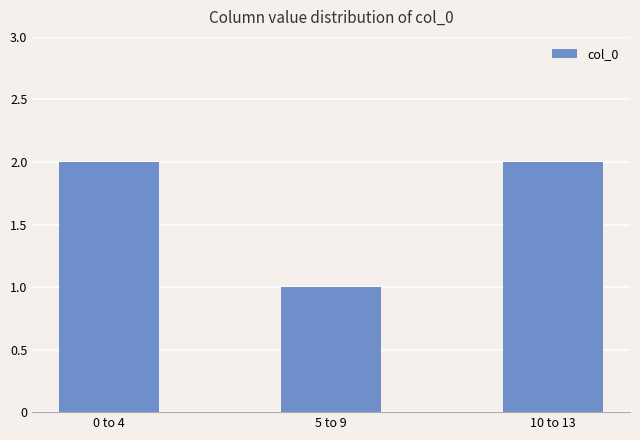

What is the value of the 3rd bar from the left?

2